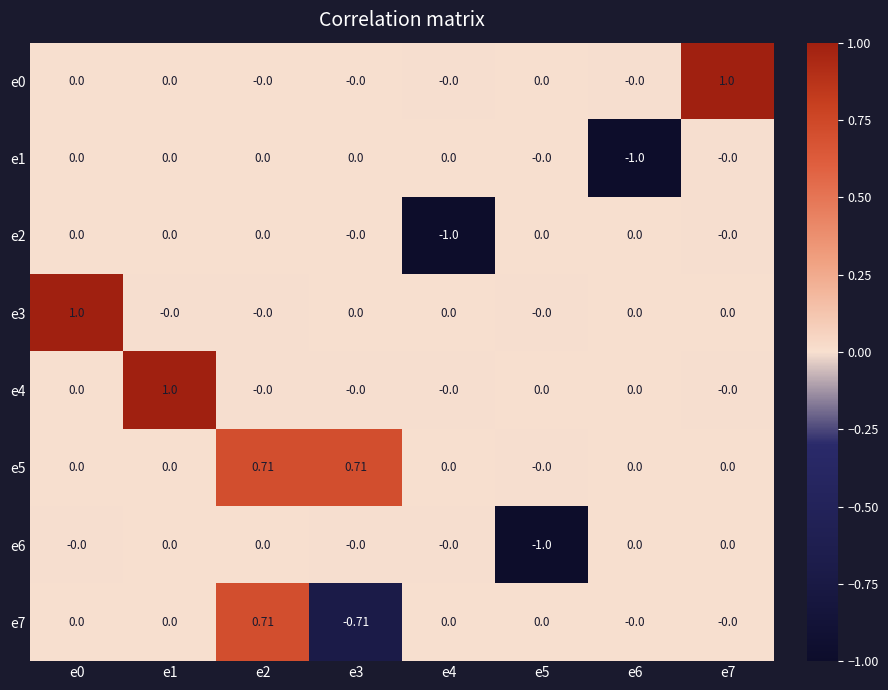

Which has a higher value, e5 or e7?

e7